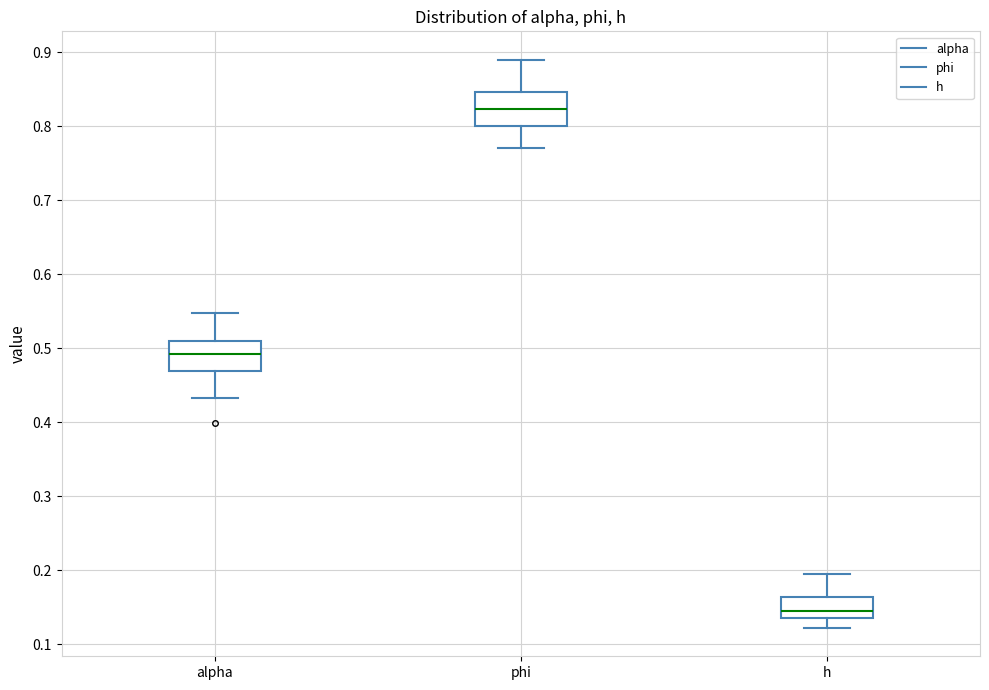

Which box's median line is the lowest?

h